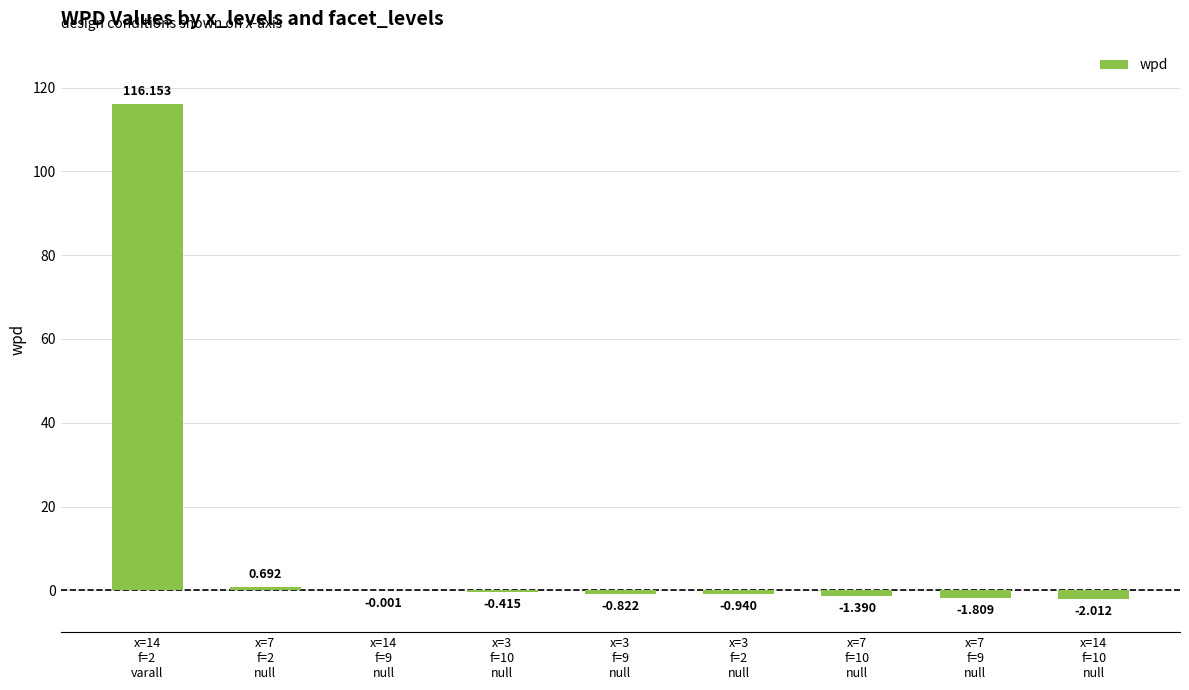

Count the number of categories in the chart.

9